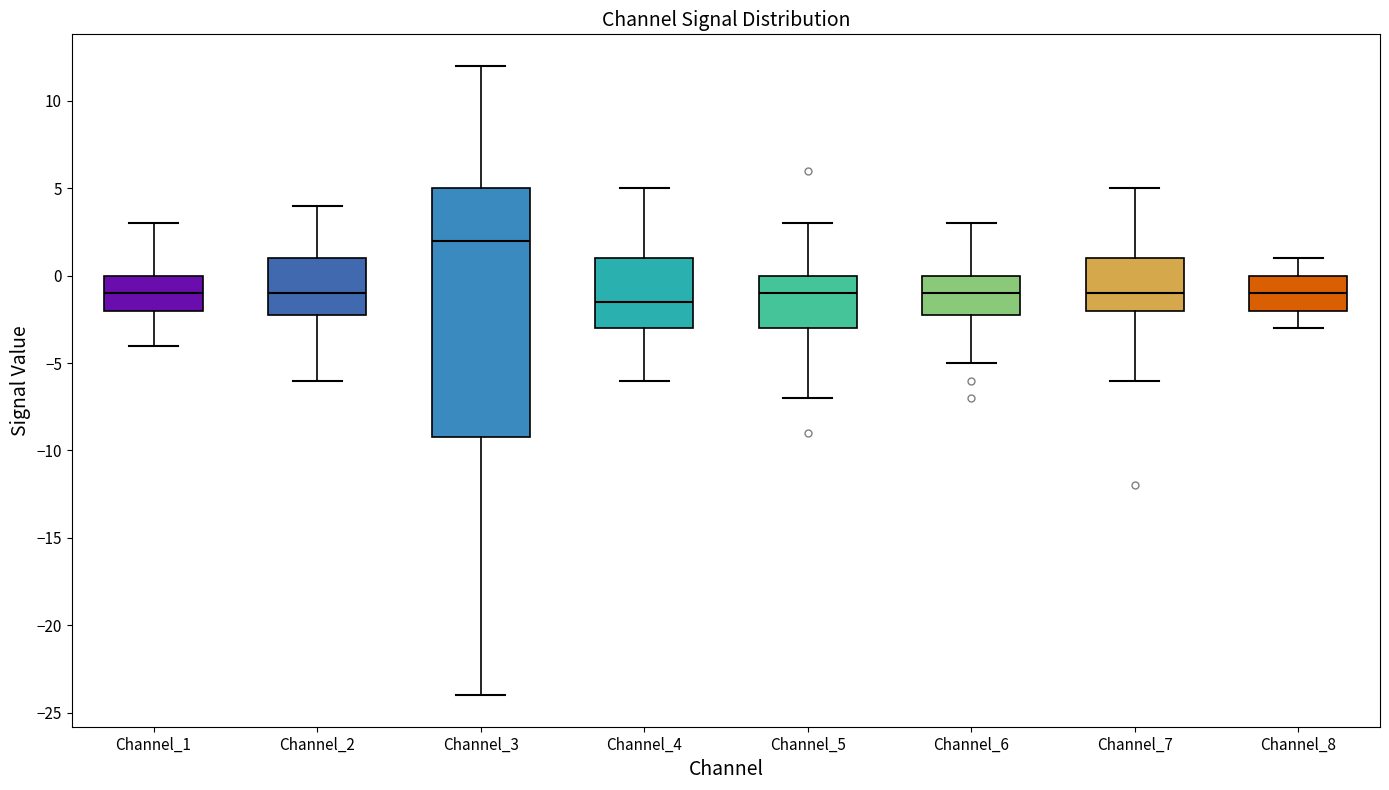

Reading left to right, transcribe this box plot: for each box, give where its median line is, the range the box spans, and where its two whiskers end, as read against the y-axis. The values are not printed on the chart, so give them approximately, as read against the axis.

Channel_1: median -1.0, box -2.0 to 0.0, whiskers -4.0 to 3.0
Channel_2: median -1.0, box -2.0 to 1.0, whiskers -6.0 to 4.0
Channel_3: median 2.0, box -9.0 to 5.0, whiskers -24.0 to 12.0
Channel_4: median -1.5, box -3.0 to 1.0, whiskers -6.0 to 5.0
Channel_5: median -1.0, box -3.0 to 0.0, whiskers -7.0 to 3.0
Channel_6: median -1.0, box -2.0 to 0.0, whiskers -5.0 to 3.0
Channel_7: median -1.0, box -2.0 to 1.0, whiskers -6.0 to 5.0
Channel_8: median -1.0, box -2.0 to 0.0, whiskers -3.0 to 1.0